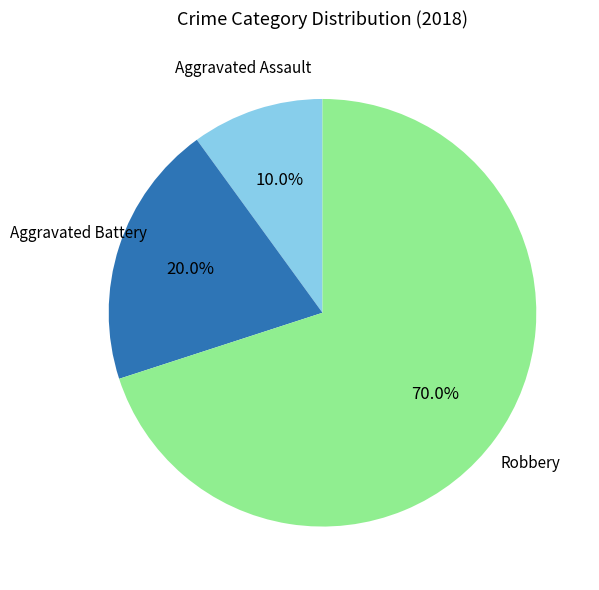

Is there a majority slice in this chart?

Yes